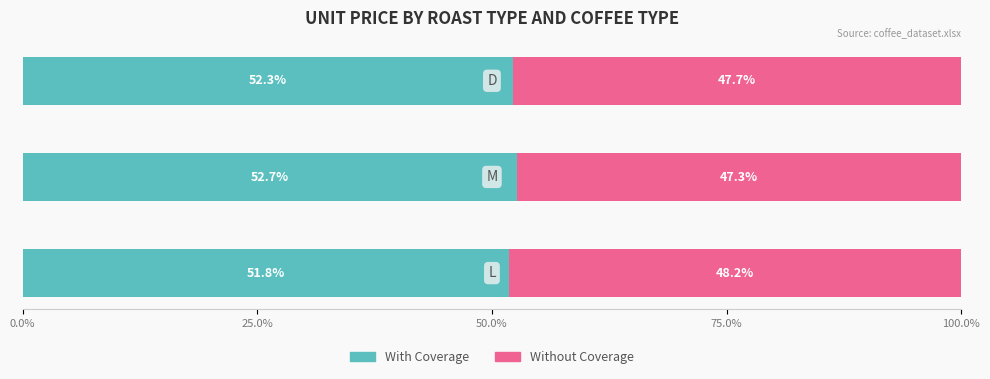

What is the highest value of the With Coverage series?

52.7